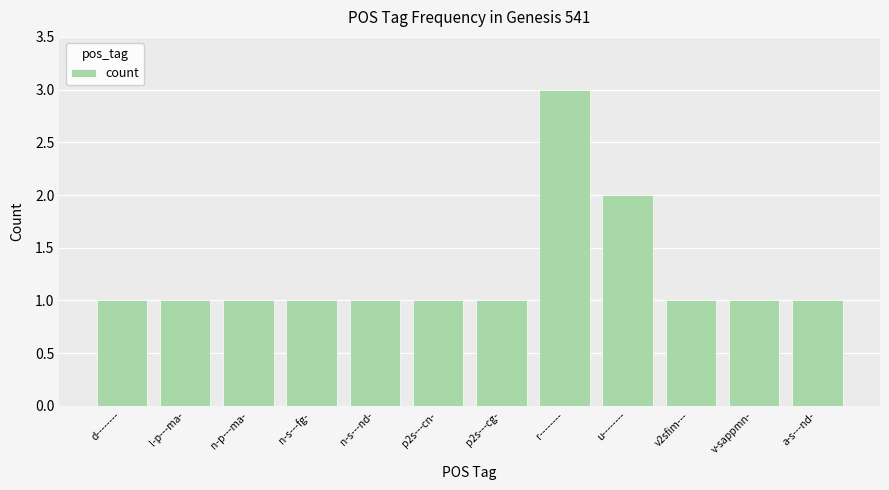

Count the number of data series in this chart.

1